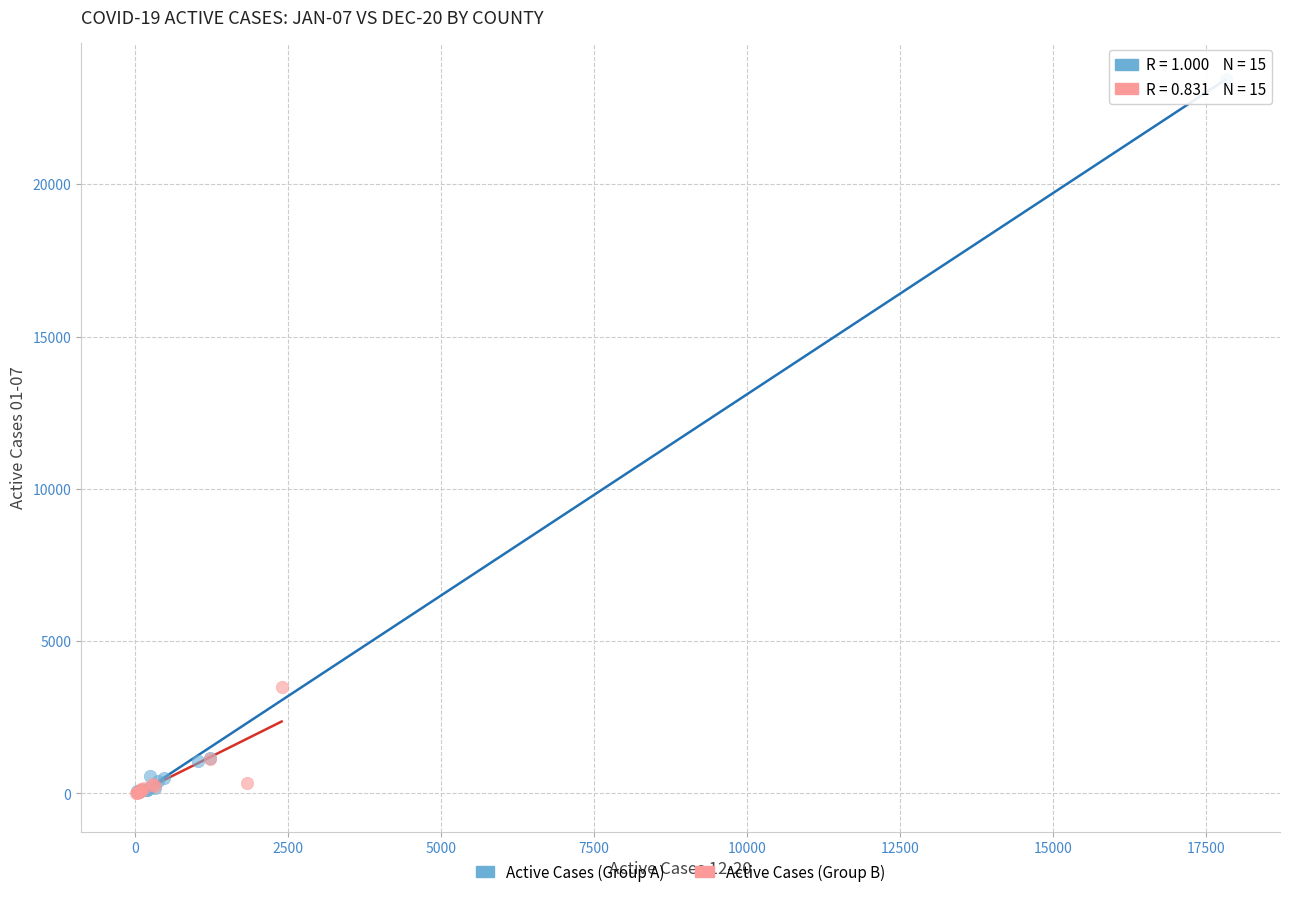

Which series has the widest spread of Y values?

Active Cases (Group A)